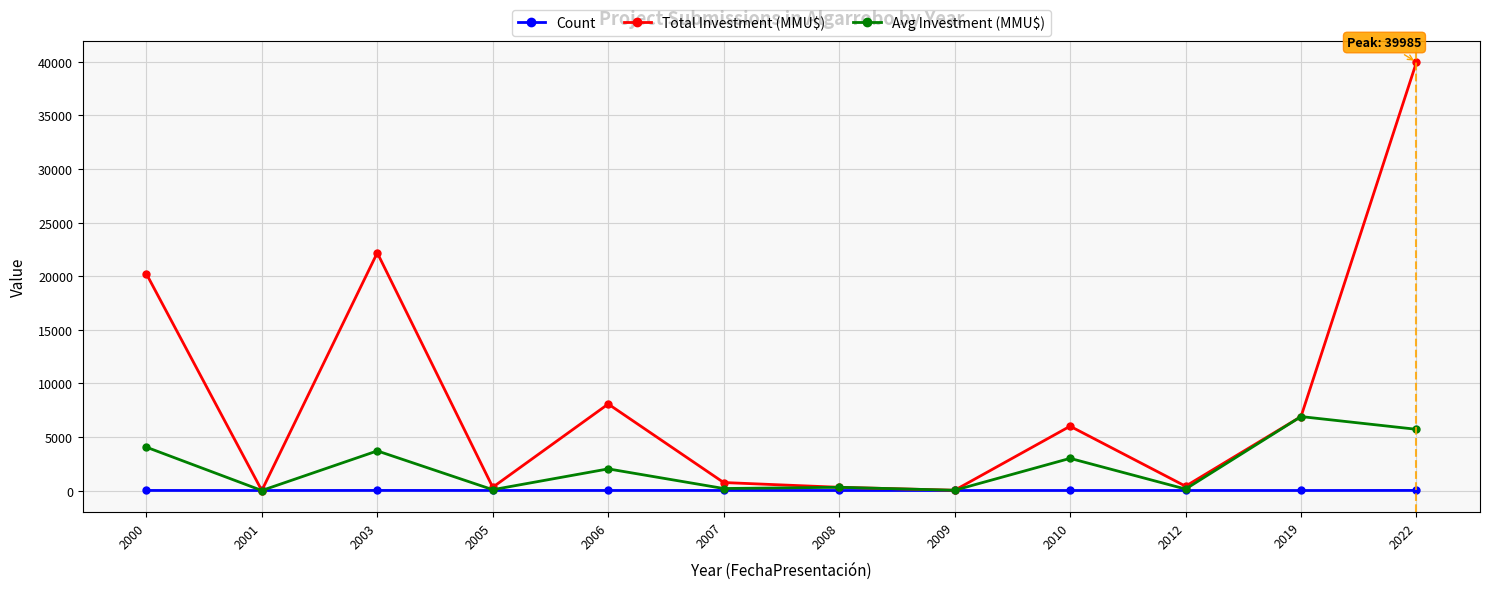

What is the sum of the Avg Investment (MMU$) values at 2008 and 2009?

322